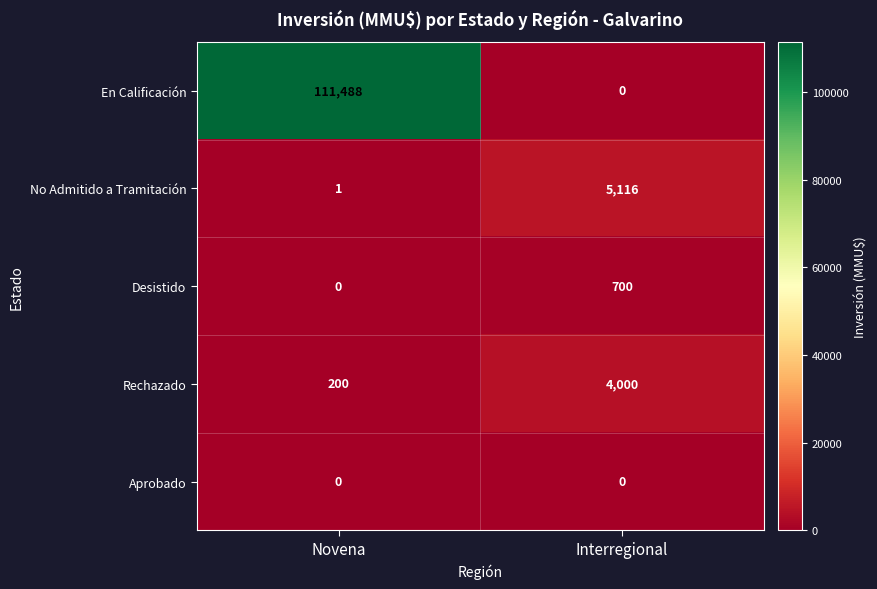

The Desistido series shows 700 at Interregional. True or false?

True